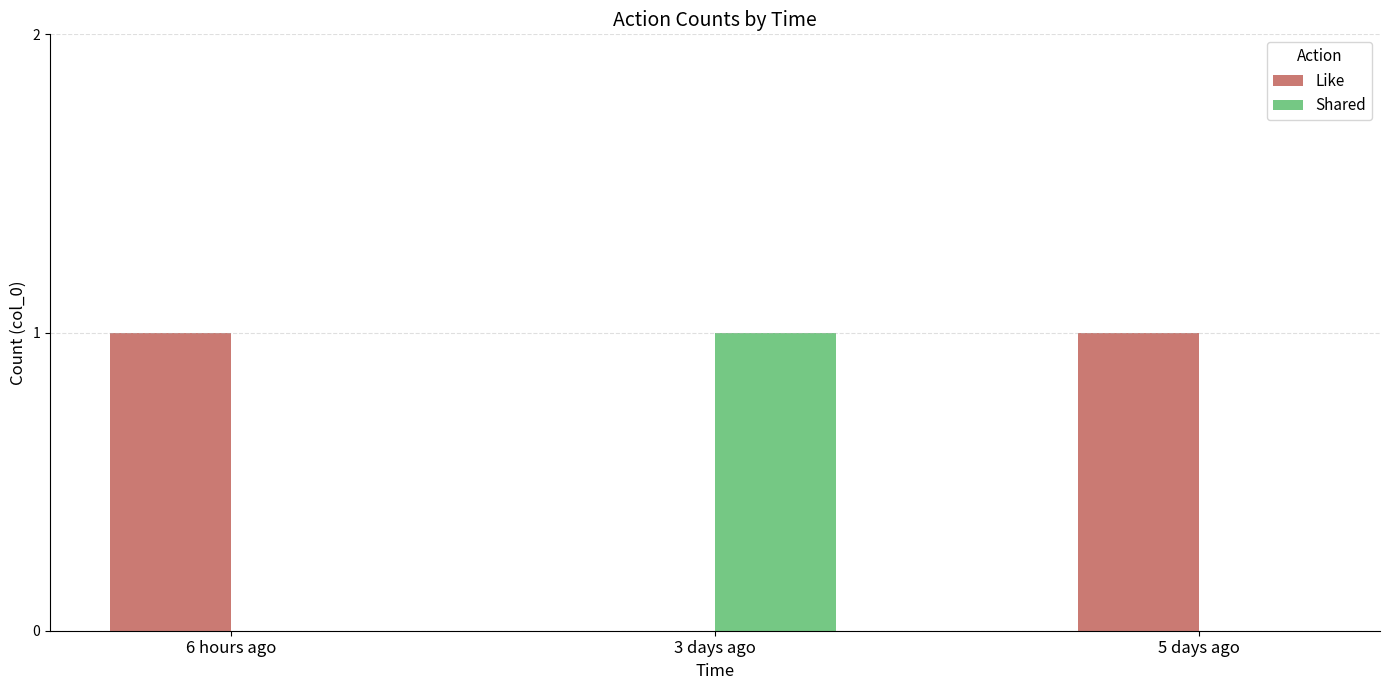

Which series has the largest total across all categories?

Like